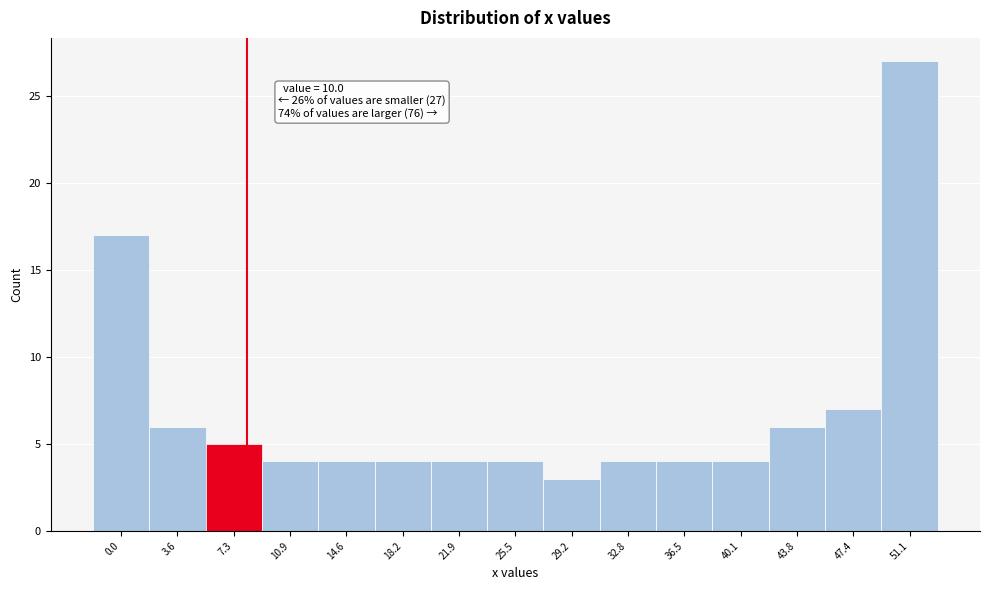

Reading left to right, list all the values displayed in this chart.

17	6	5	4	4	4	4	4	3	4	4	4	6	7	27